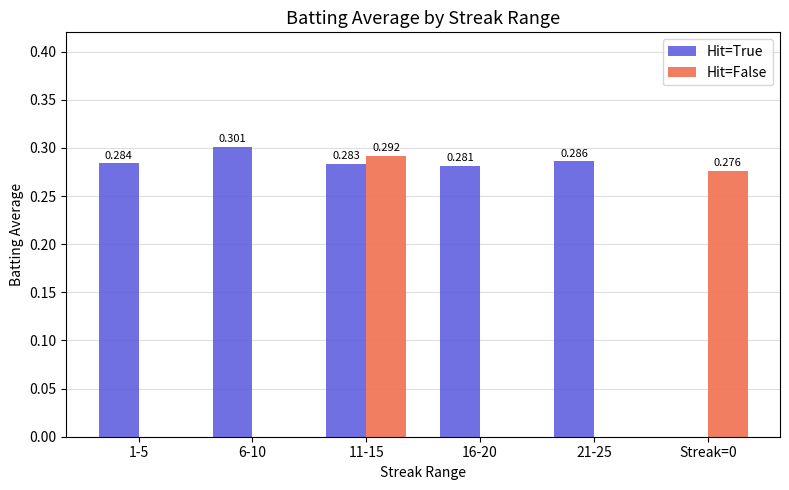

Count the number of data series in this chart.

2